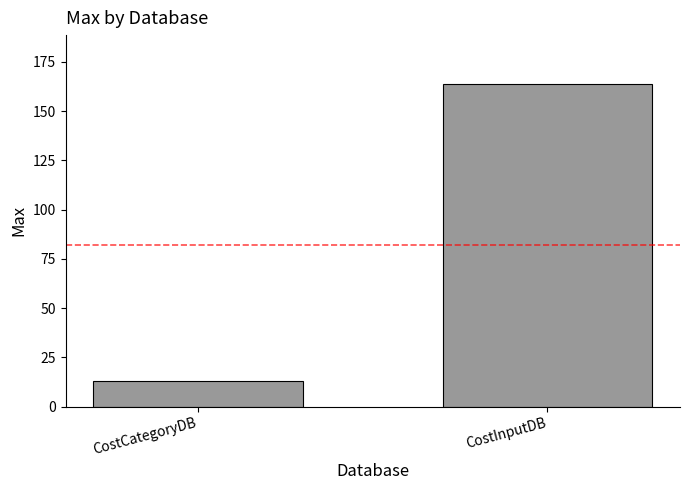

Where is the data nearest to the value 88?

CostCategoryDB